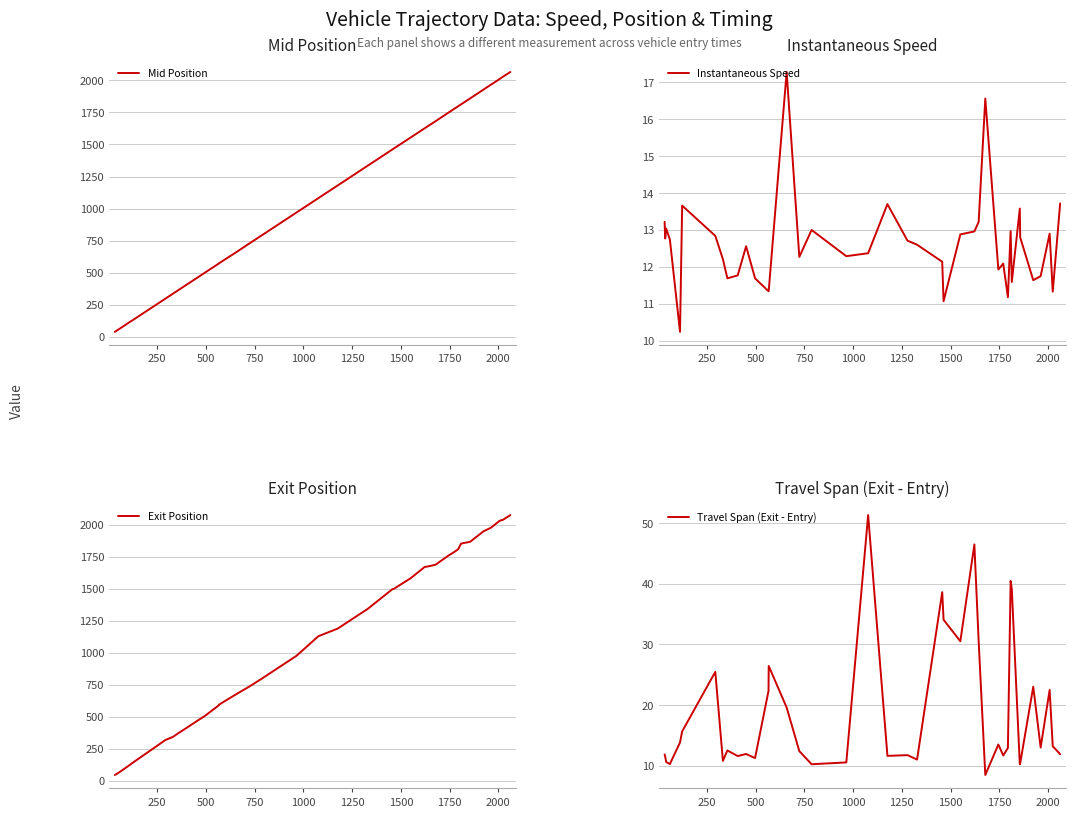

True or false: Mid Position and Travel Span (Exit - Entry) intersect in this chart.

False